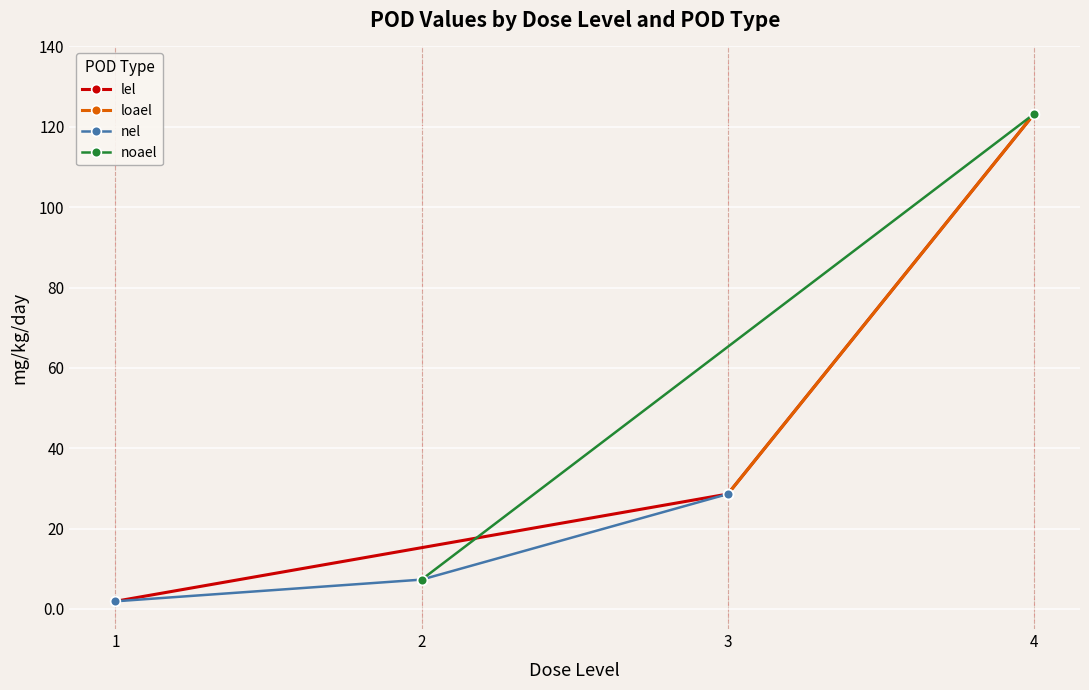

What is the value of the lel point at the 3rd from the left?

123.2